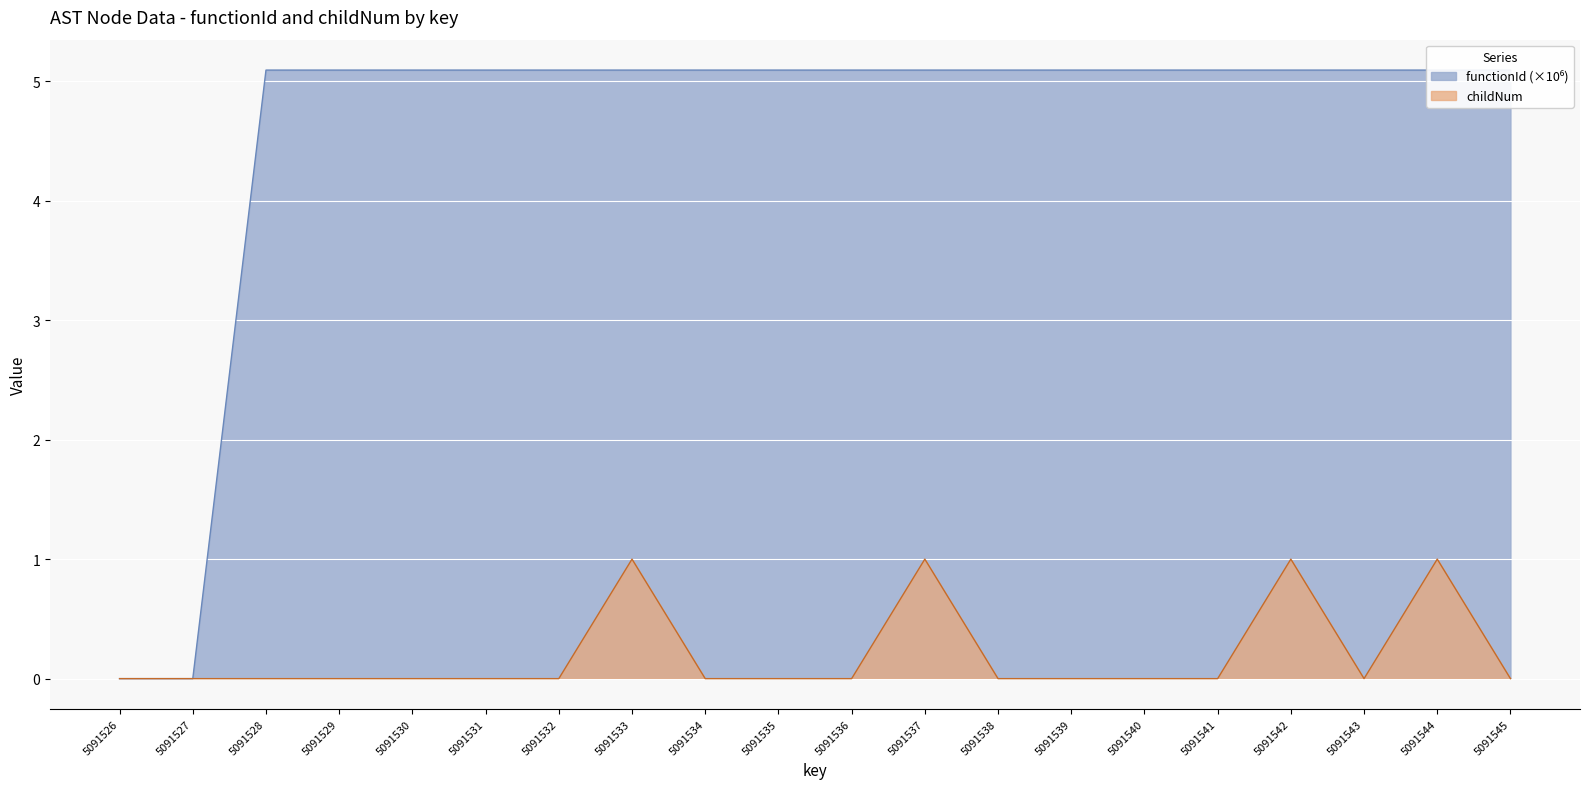

Which category has the highest value in the childNum series?

5091533